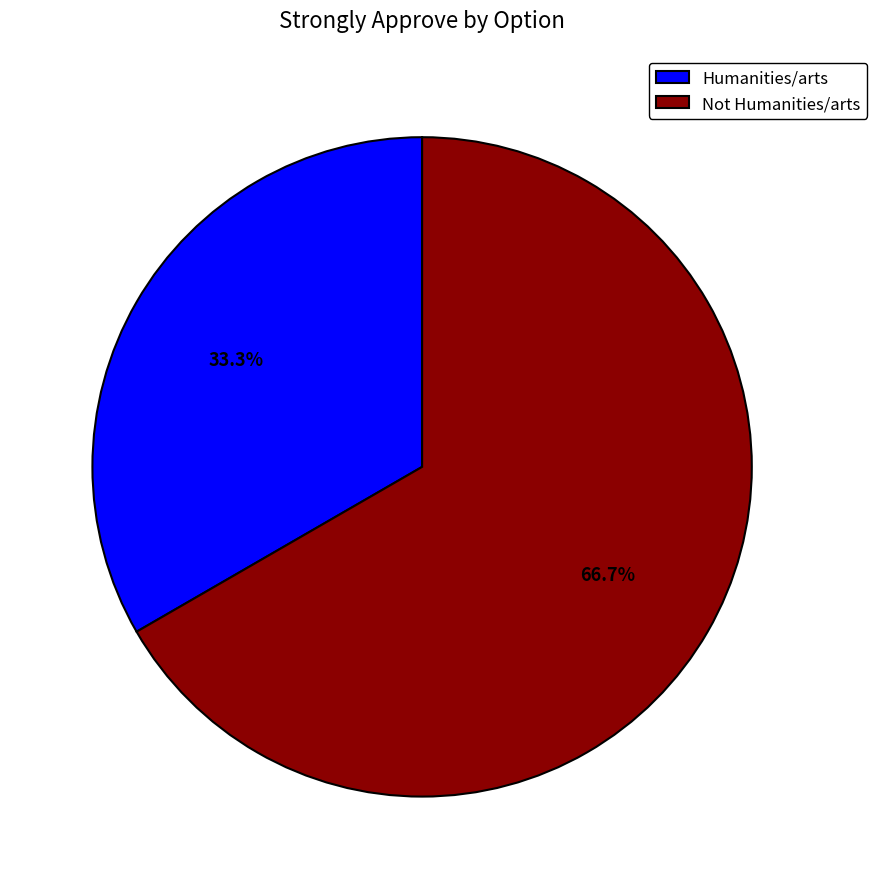

Rank the categories by value from highest to lowest.

Not Humanities/arts, Humanities/arts